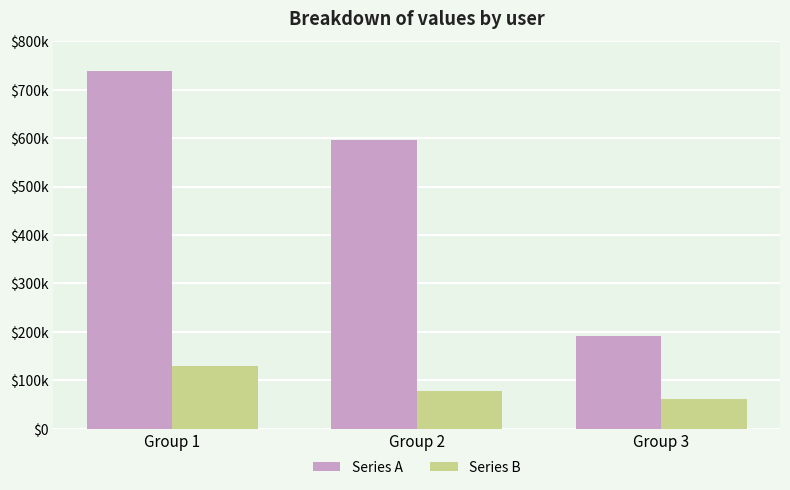

What are all the series names shown in the legend?

Series A, Series B